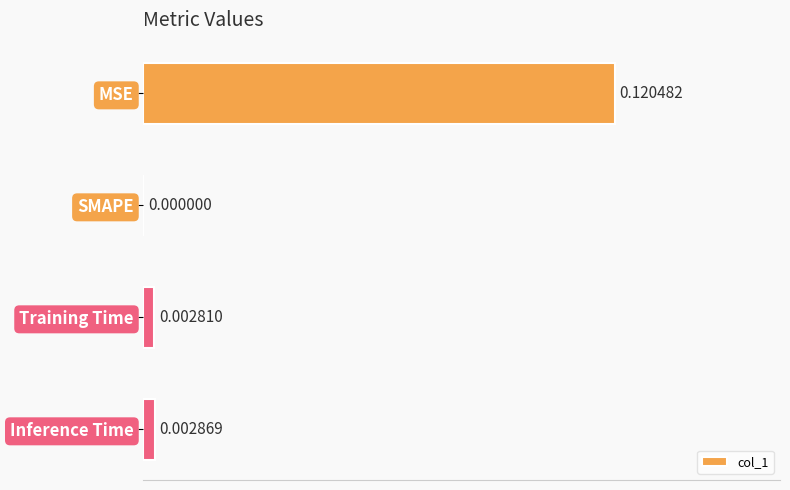

Which has a higher value, Training Time or Inference Time?

Inference Time